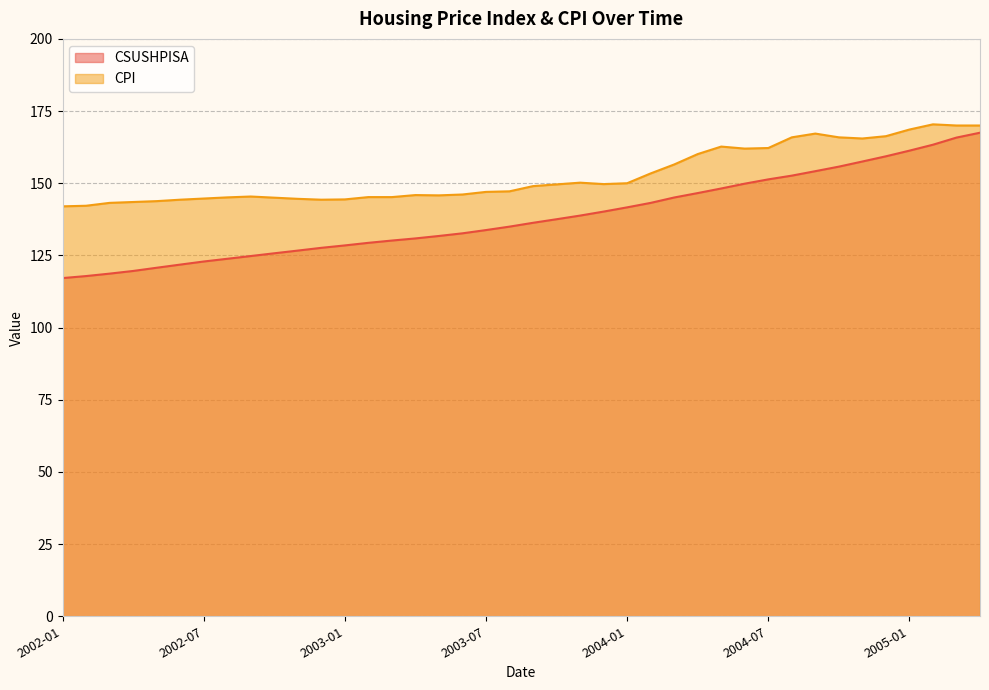

True or false: CSUSHPISA and CPI cross at least once.

False